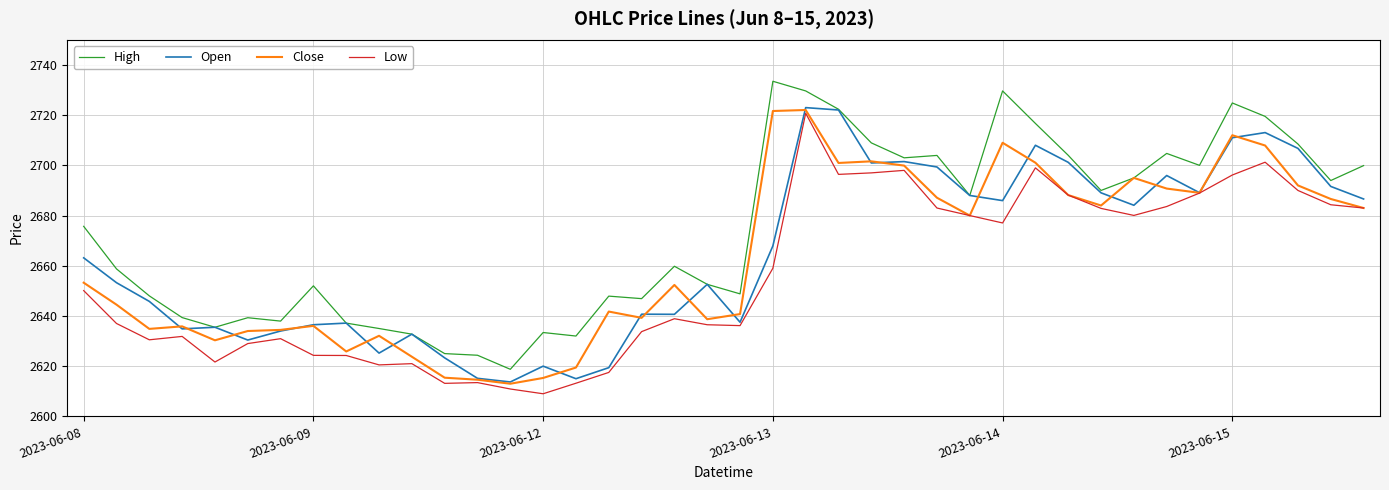

How many lines are shown in the chart?

4